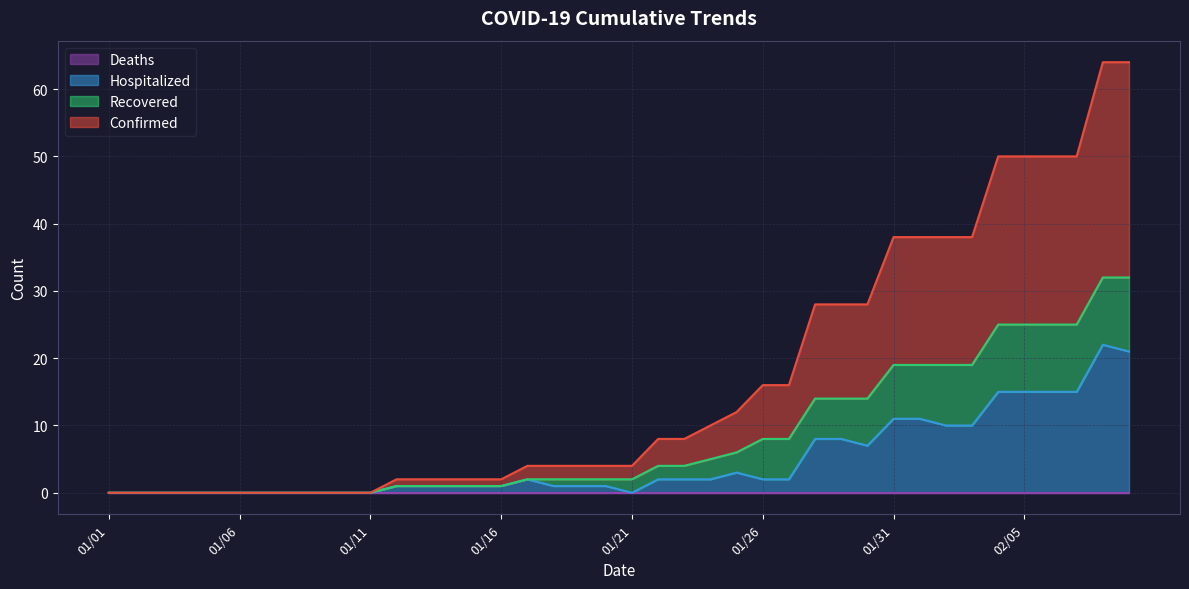

Is the value of Hospitalized at 01/21 greater than the value of Confirmed at 01/22?

No